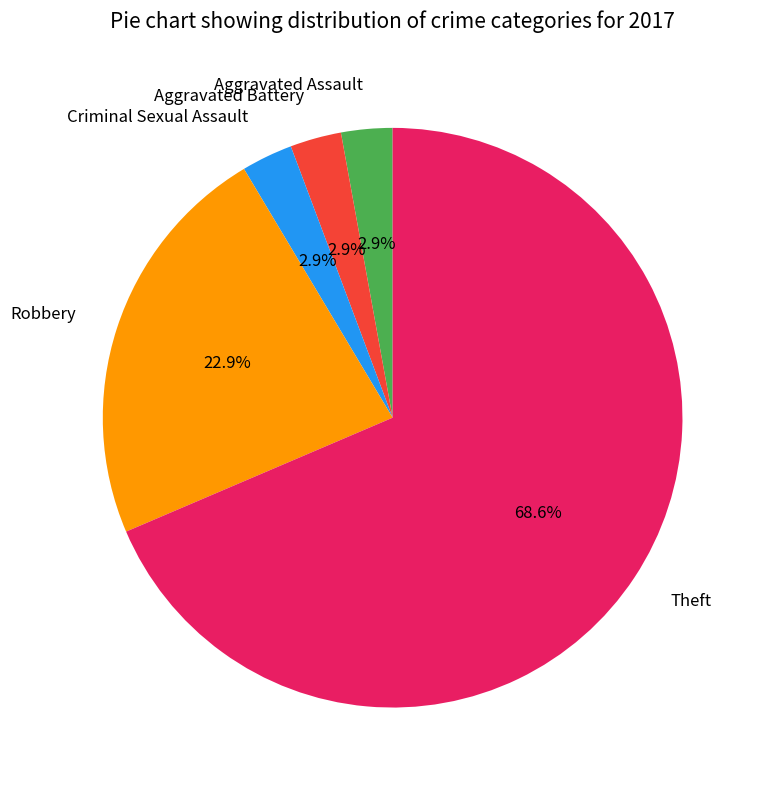

Is it true that Aggravated Battery is 3% of the pie?

True